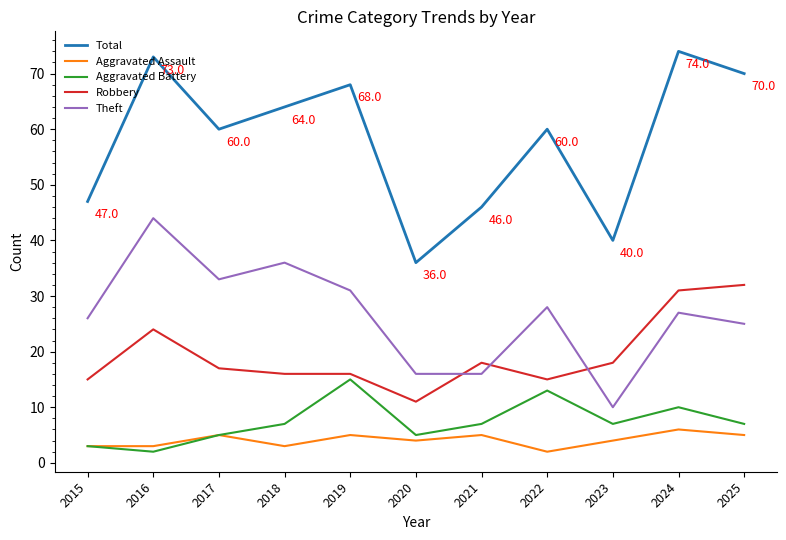

Does the chart display data point markers on the line(s)?

No